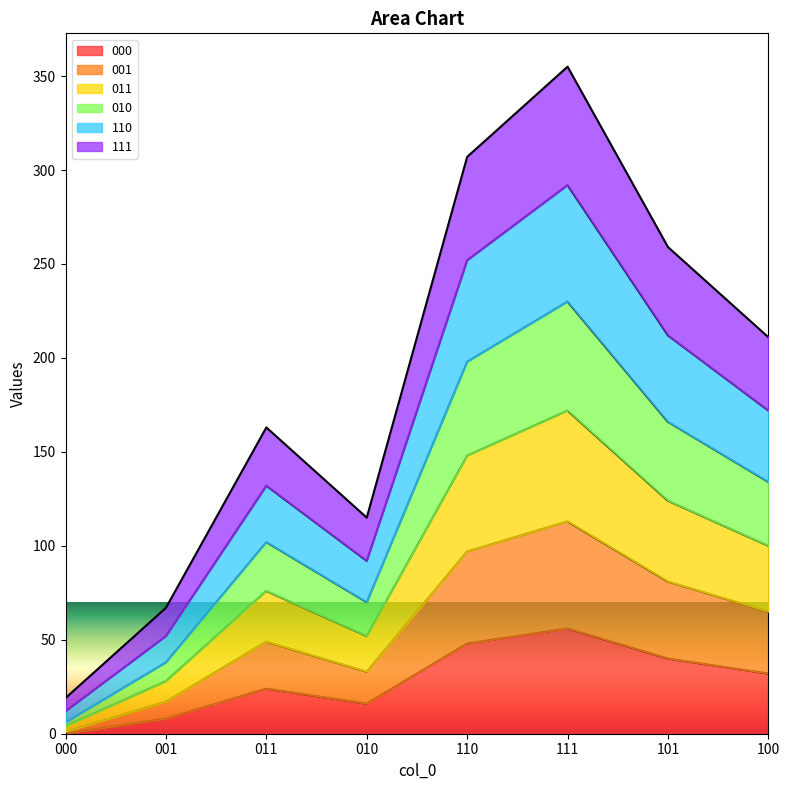

At how many categories does at least one series exceed 239?

3